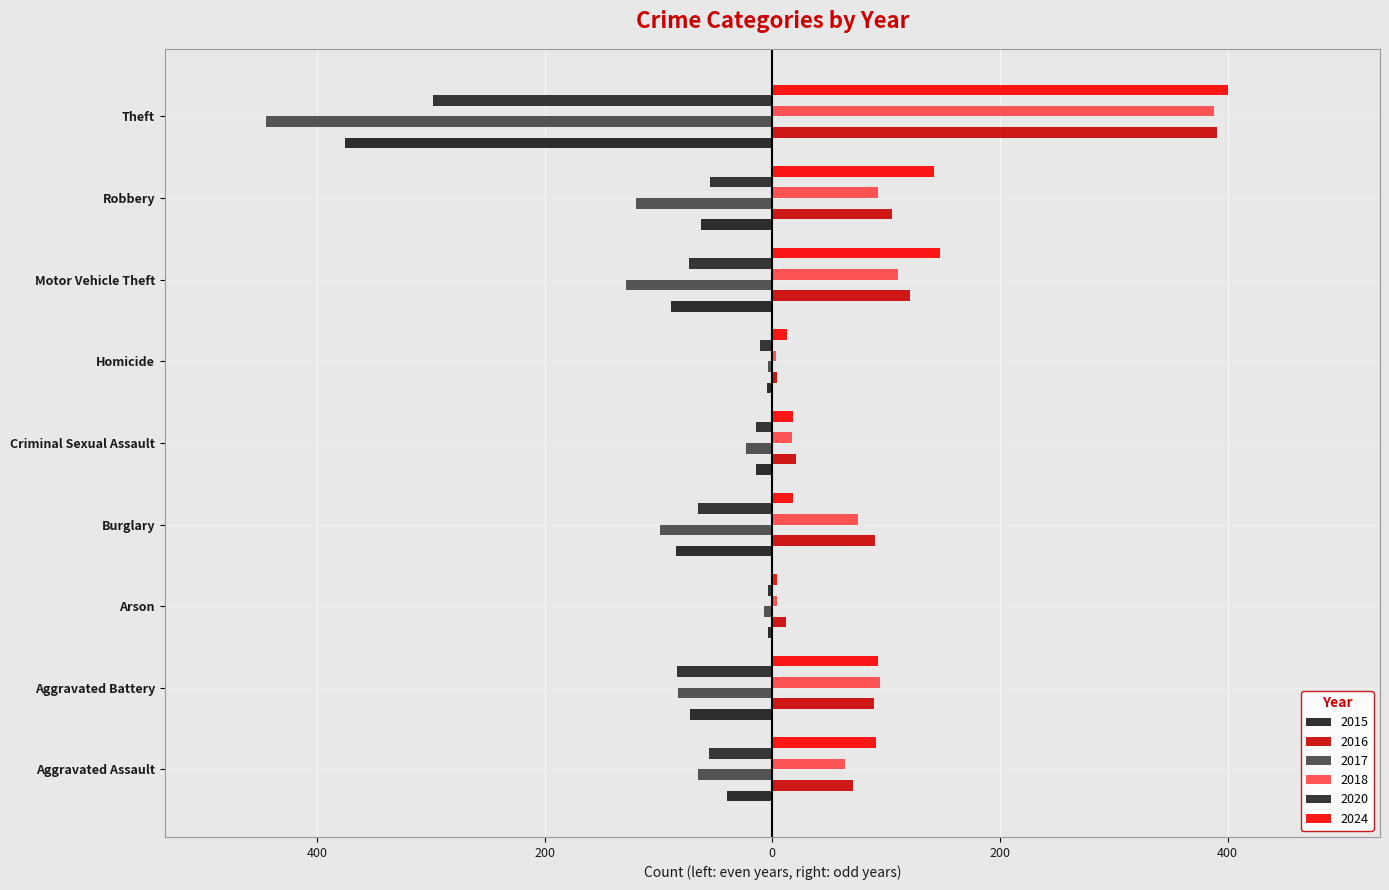

What is the difference between the second highest and second lowest values in the 2020 series?

73